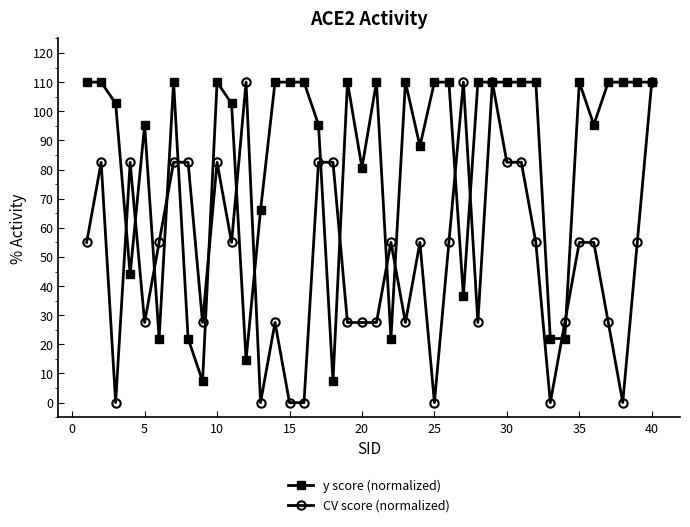

What is the maximum value for CV score (normalized)?

110.0